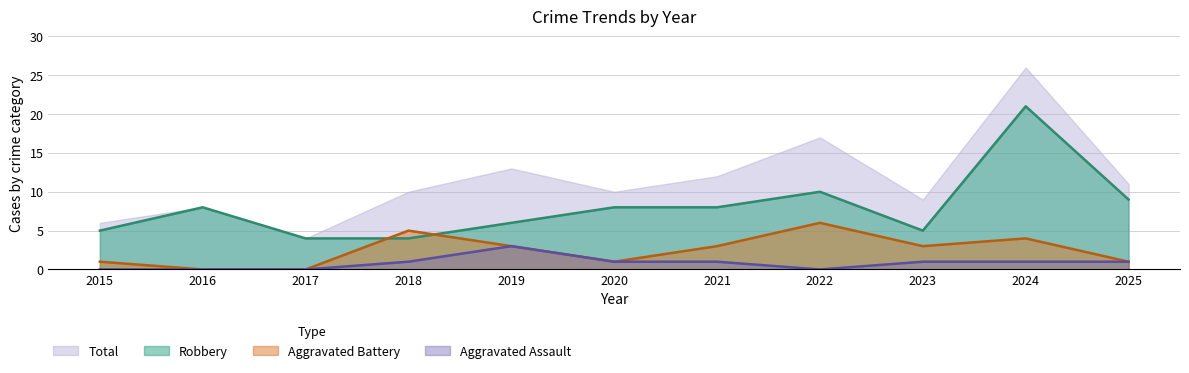

List the series in order of their peak value, highest first.

Total, Robbery, Aggravated Battery, Aggravated Assault